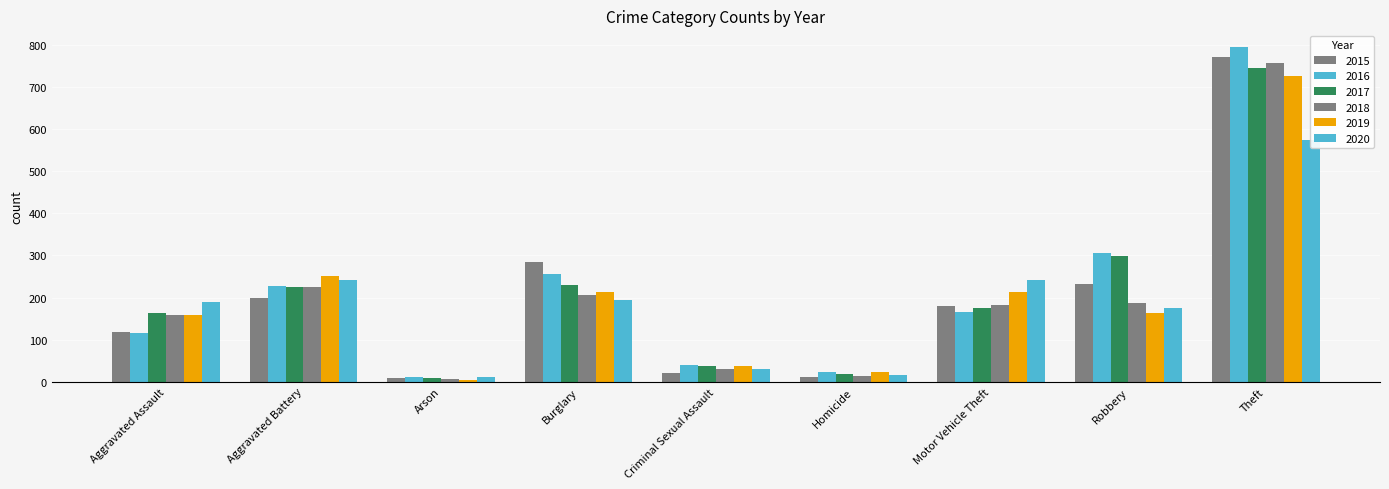

What is the total value across all series at Arson?

52